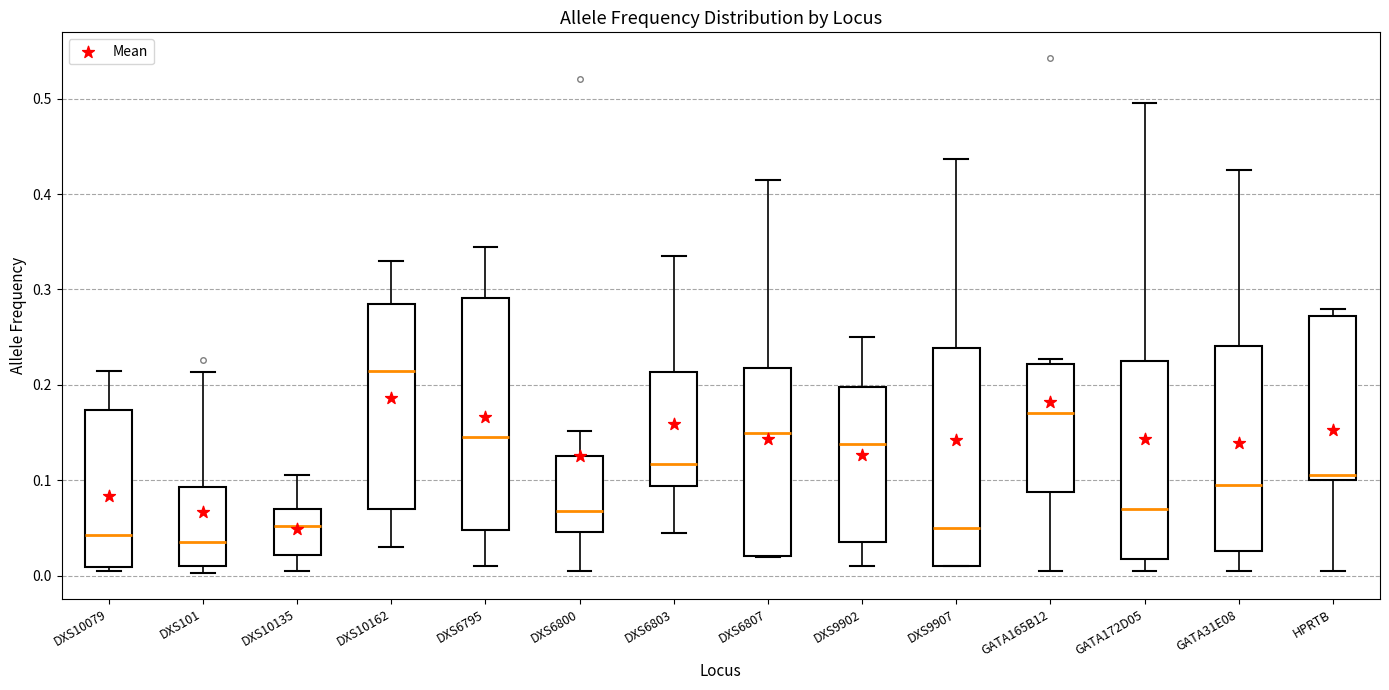

Reading left to right, transcribe this box plot: for each box, give where its median line is, the range the box spans, and where its two whiskers end, as read against the y-axis. The values are not printed on the chart, so give them approximately, as read against the axis.

DXS10079: median 0.04, box 0.01 to 0.17, whiskers 0.01 (just below the box's lower edge) to 0.22
DXS101: median 0.04, box 0.01 to 0.09, whiskers 0.00 to 0.21
DXS10135: median 0.05, box 0.02 to 0.07, whiskers 0.01 to 0.11
DXS10162: median 0.22, box 0.07 to 0.29, whiskers 0.03 to 0.33
DXS6795: median 0.15, box 0.05 to 0.29, whiskers 0.01 to 0.35
DXS6800: median 0.07, box 0.05 to 0.13, whiskers 0.01 to 0.15
DXS6803: median 0.12, box 0.09 to 0.21, whiskers 0.05 to 0.34
DXS6807: median 0.15, box 0.02 to 0.22, whiskers 0.02 to 0.41
DXS9902: median 0.14, box 0.04 to 0.20, whiskers 0.01 to 0.25
DXS9907: median 0.05, box 0.01 to 0.24, whiskers 0.01 to 0.44
GATA165B12: median 0.17, box 0.09 to 0.22, whiskers 0.01 to 0.23
GATA172D05: median 0.07, box 0.02 to 0.23, whiskers 0.01 to 0.50
GATA31E08: median 0.10, box 0.03 to 0.24, whiskers 0.01 to 0.43
HPRTB: median 0.11, box 0.10 to 0.27, whiskers 0.01 to 0.28